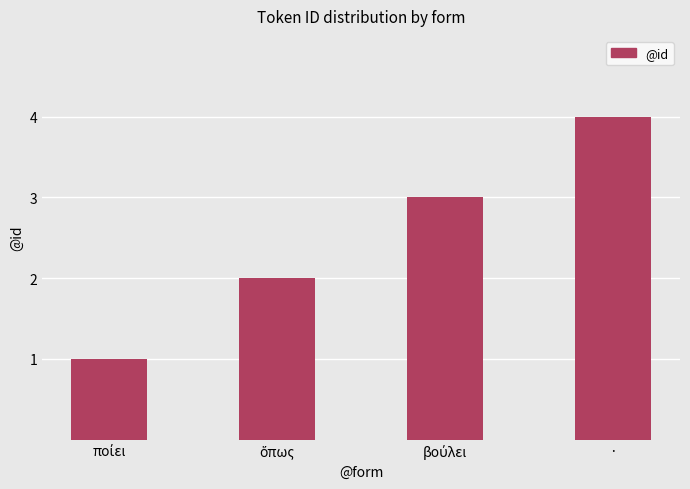

What is the greatest value displayed?

4